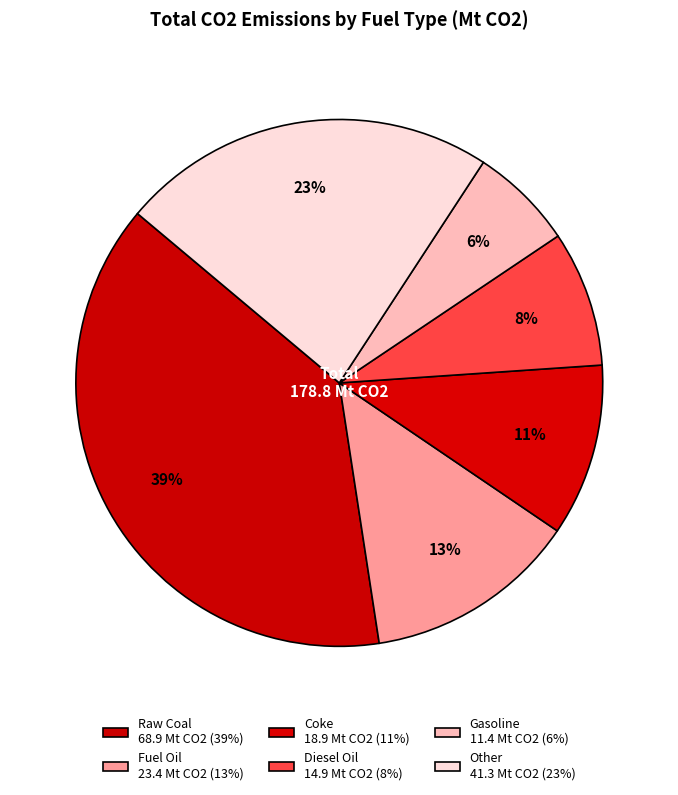

Count the number of slices in the pie.

6